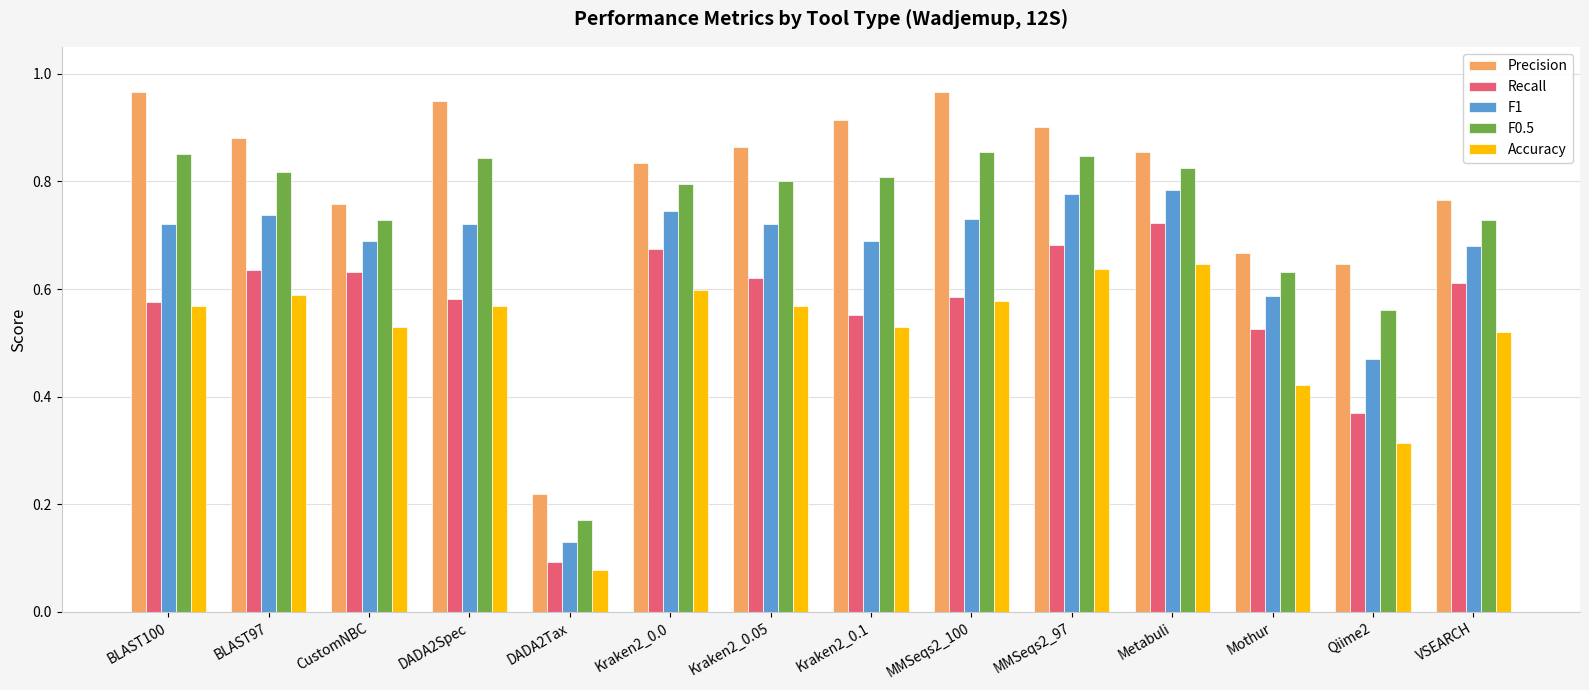

What position from the left is Metabuli?

11